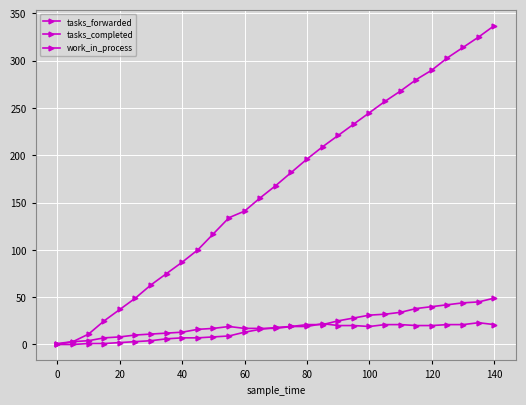

Does the chart have visible grid lines?

Yes